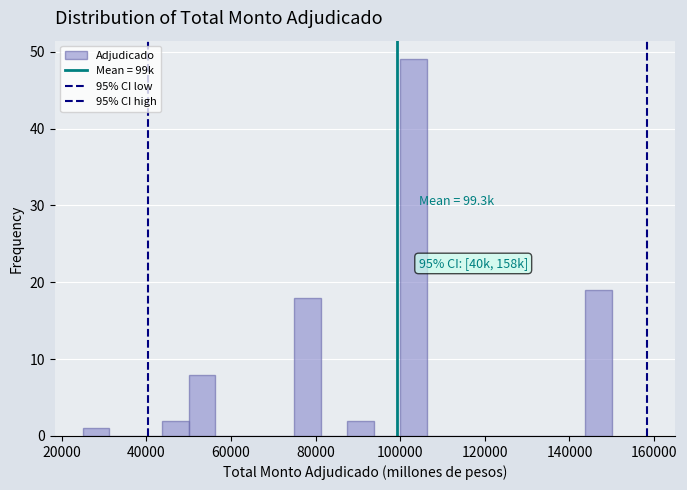

Around what value on the x-axis is the tallest bar? Give the approximate position of its centre, as read against the axis.

104000